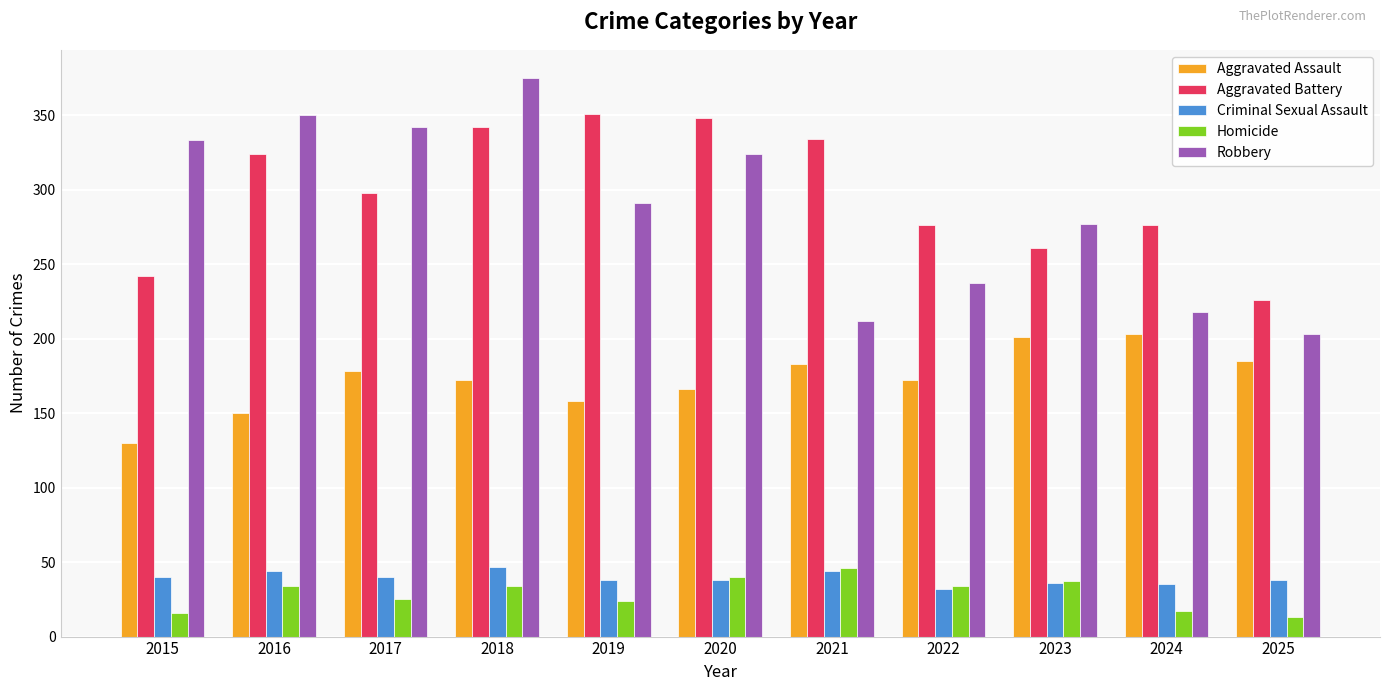

The Robbery series shows 336 at 2025. True or false?

False